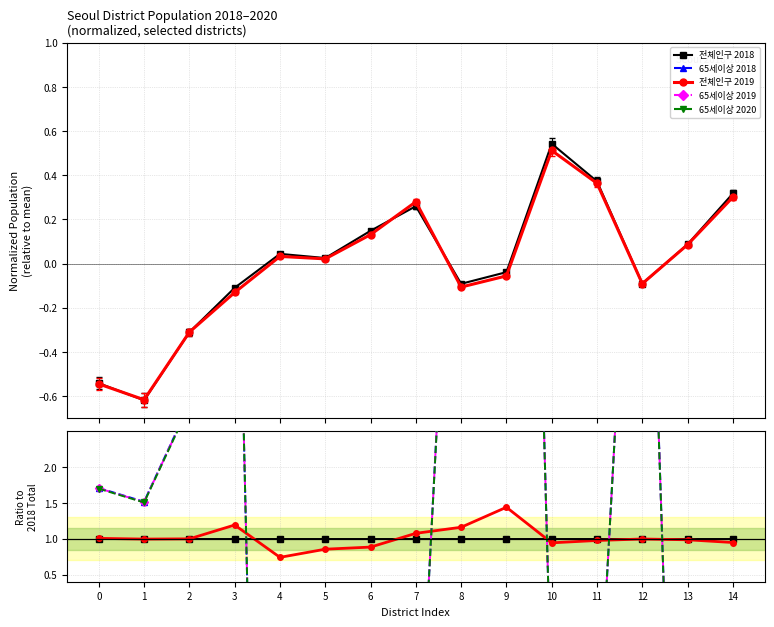

True or false: 65세이상 2019 has more than 1 points higher than both neighbors.

True